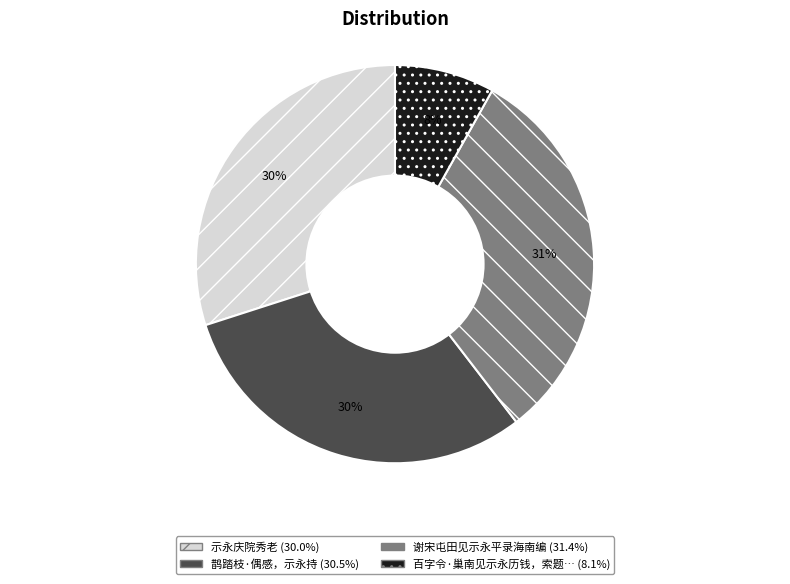

To the nearest percent, what is the average slice percentage?

25%